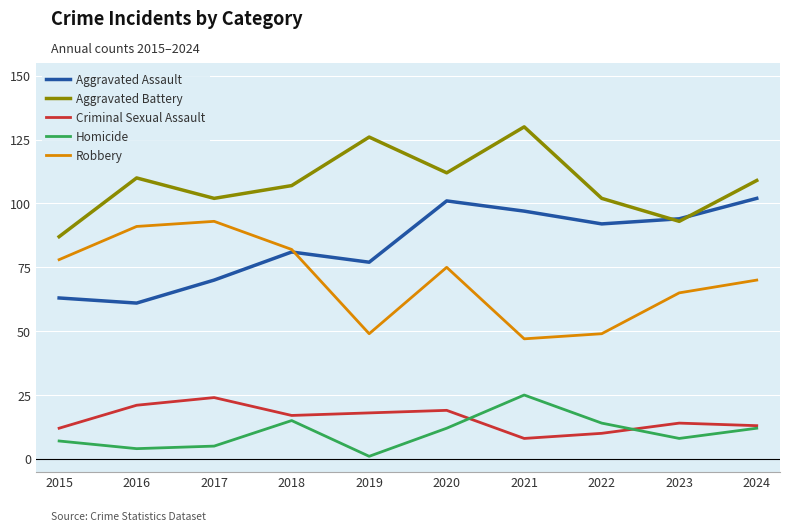

How many values in the Aggravated Battery series are below 109?

5